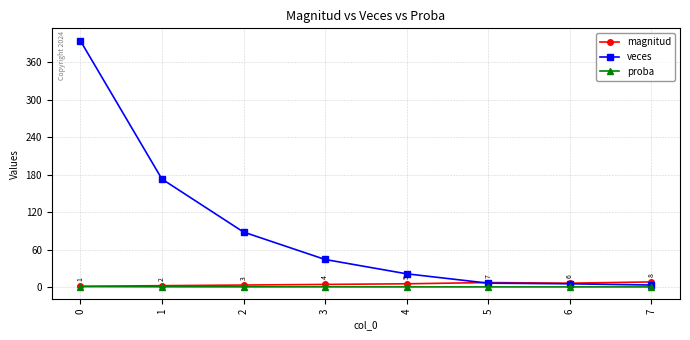

Between 0 and 1, which series saw the biggest shift?

veces